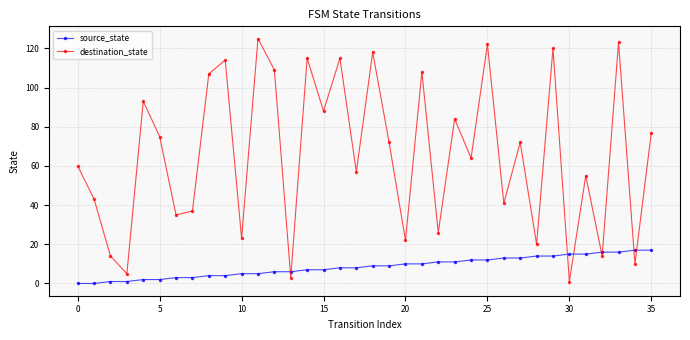

True or false: destination_state has more than 2 points higher than both neighbors.

True